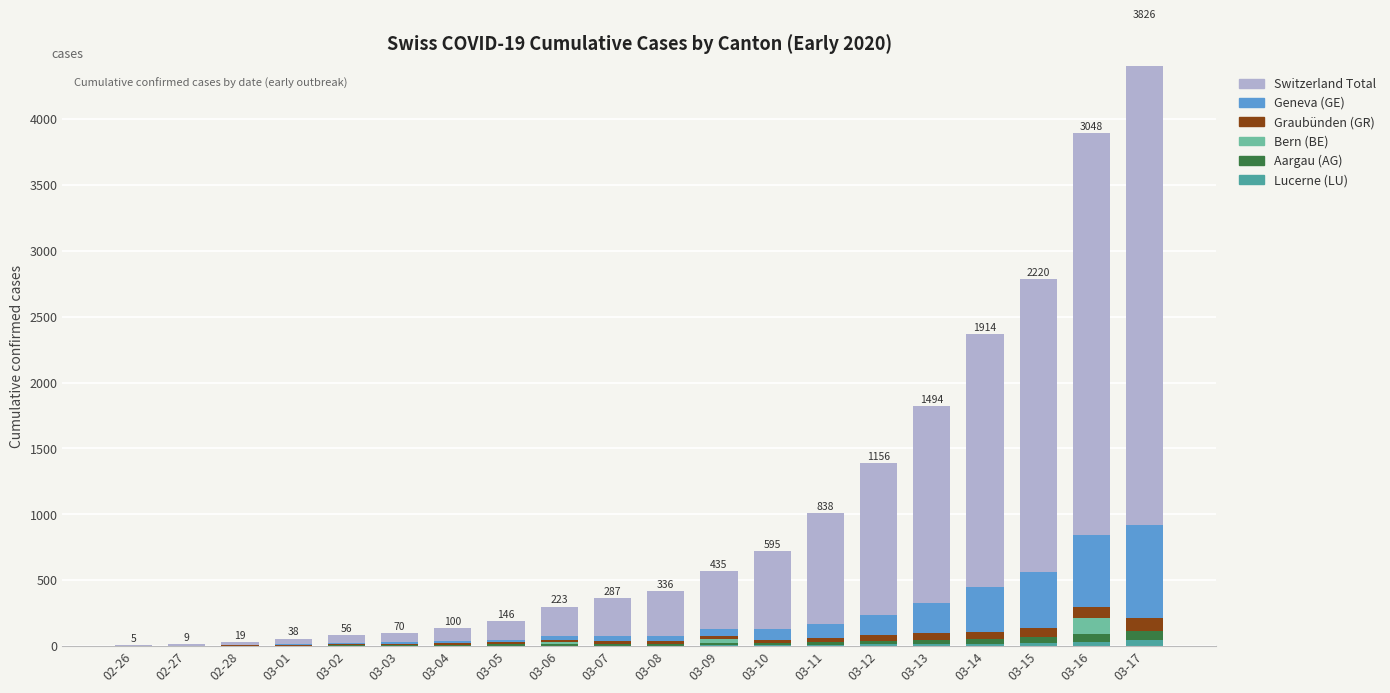

What is the average value of the CH series?

841